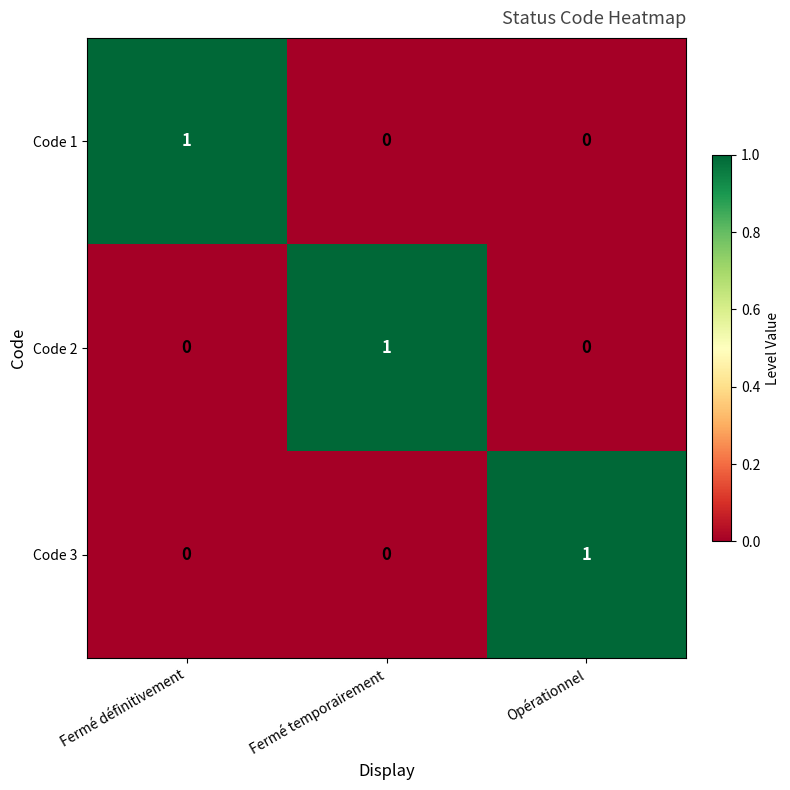

At how many categories does at least one series exceed 0?

3